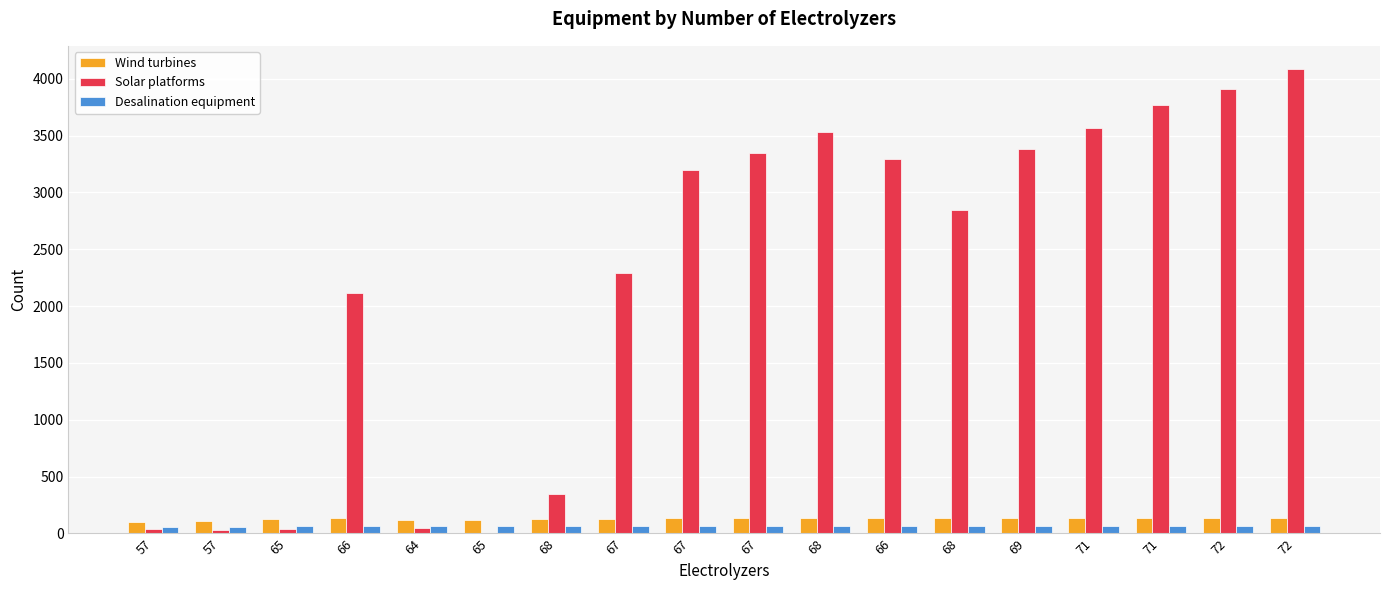

What is the difference between the maximum and minimum values in the Desalination equipment series?

15